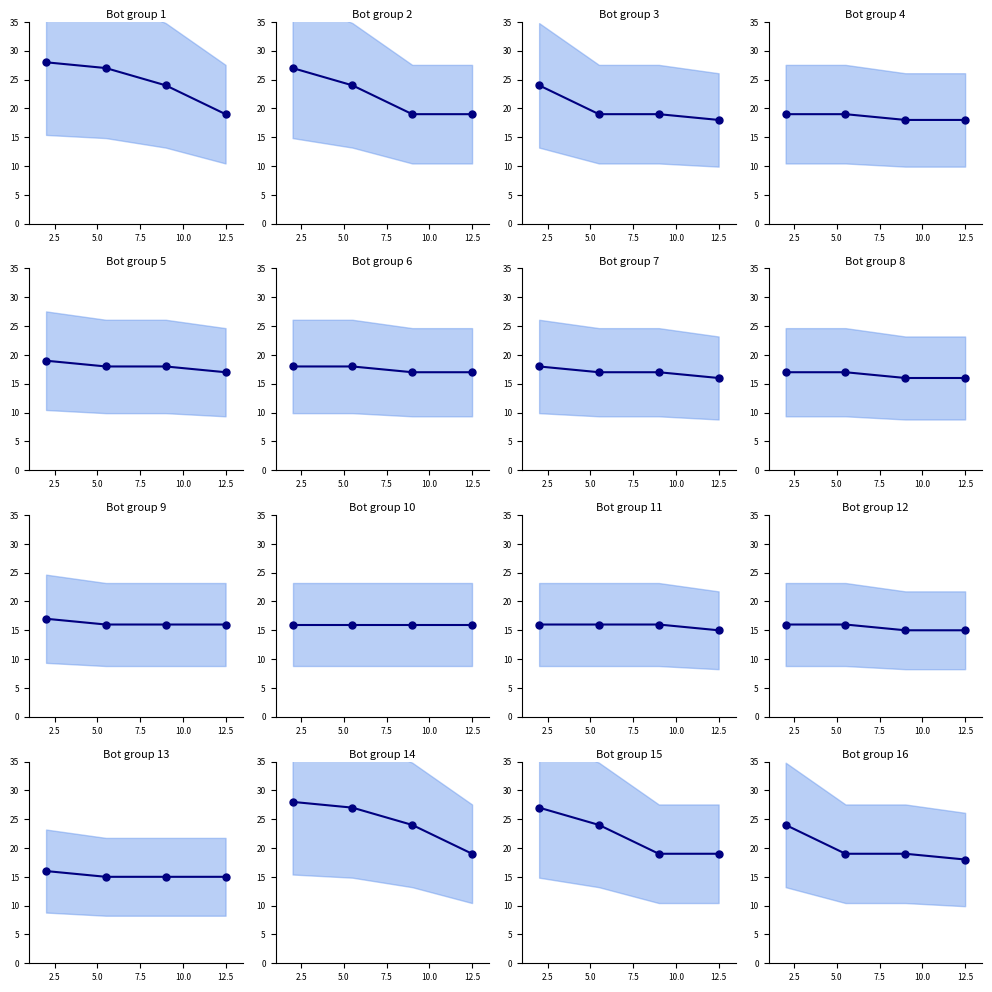

What is the change in value from 2.5 to 7.5?

-5